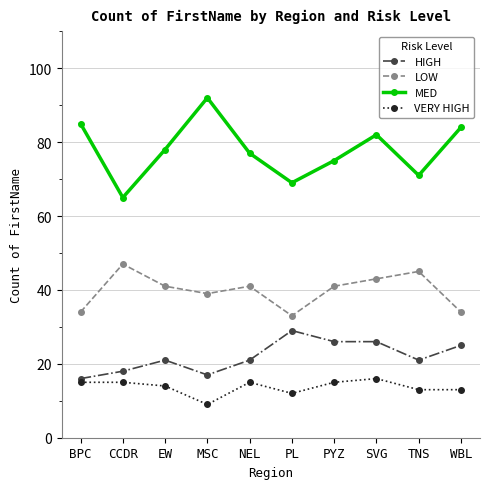

Where is the first local minimum for MED?

CCDR